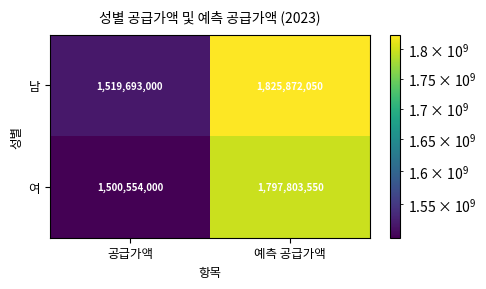

Reading left to right, list all the values displayed in this chart.

남: 1519693000	1825872050
여: 1500554000	1797803550